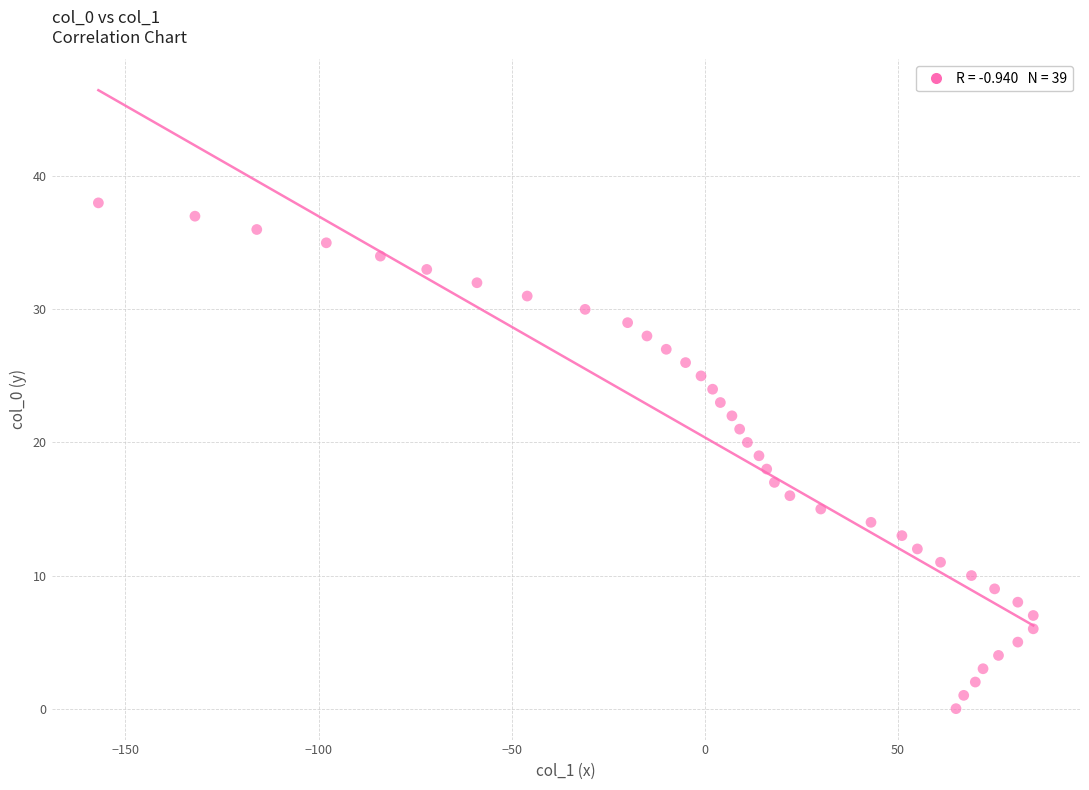

What is the range of X values (max minus min)?

242